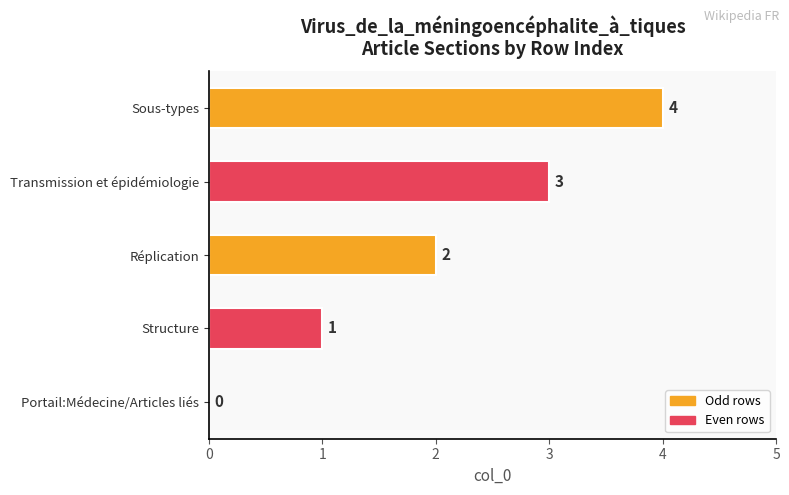

What is the change in value from Portail:Médecine/Articles liés to Structure?

+1